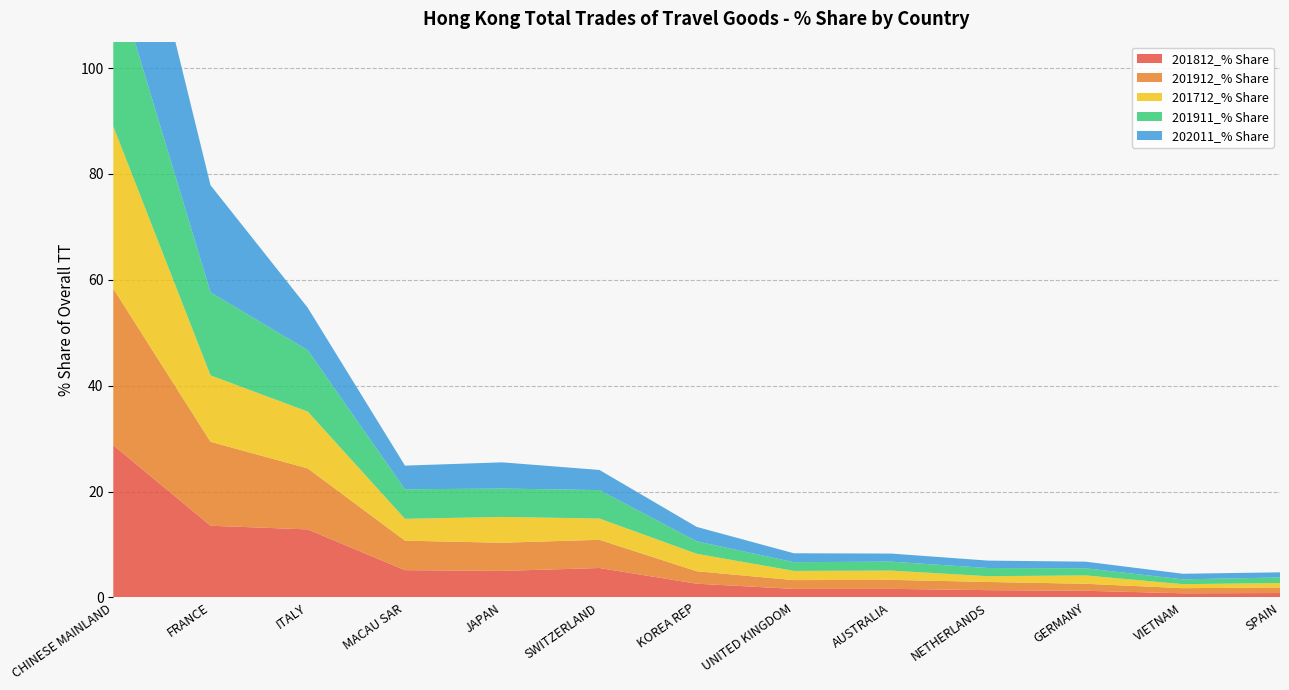

Reading left to right, extract all data points from this chart.

201812_% Share: 28.8	13.5	12.8	5.1	5.0	5.6	2.6	1.6	1.6	1.4	1.2	0.8	0.8
201912_% Share: 29.6	15.9	11.5	5.6	5.3	5.3	2.4	1.7	1.7	1.5	1.3	1.0	1.1
201712_% Share: 30.7	12.6	10.7	4.1	4.9	4.0	3.3	1.7	1.8	1.1	1.6	0.8	0.8
201911_% Share: 29.4	15.7	11.6	5.6	5.4	5.4	2.3	1.7	1.7	1.5	1.3	0.9	1.0
202011_% Share: 34.4	20.2	8.0	4.5	5.0	3.8	2.7	1.7	1.5	1.4	1.2	1.1	1.0